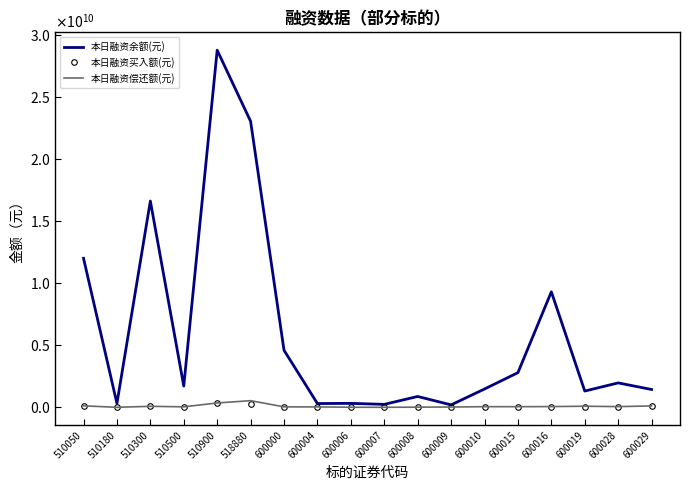

At which category is the sum across all series the highest?

510900